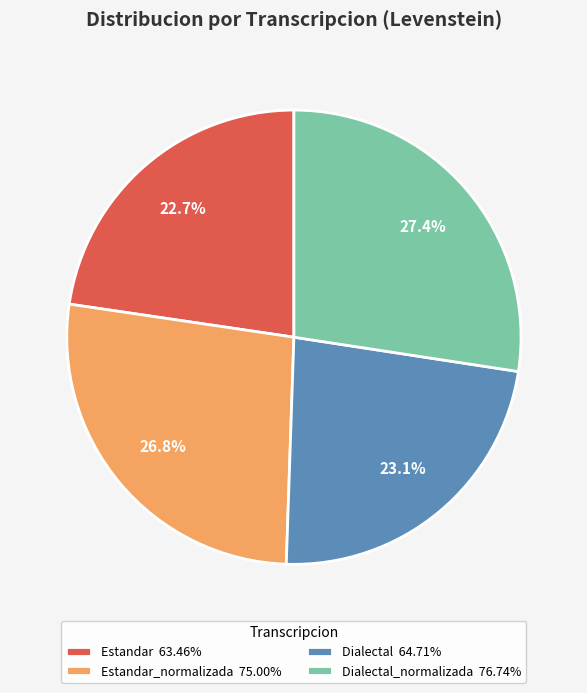

Is there any slice that represents more than half of the pie?

No